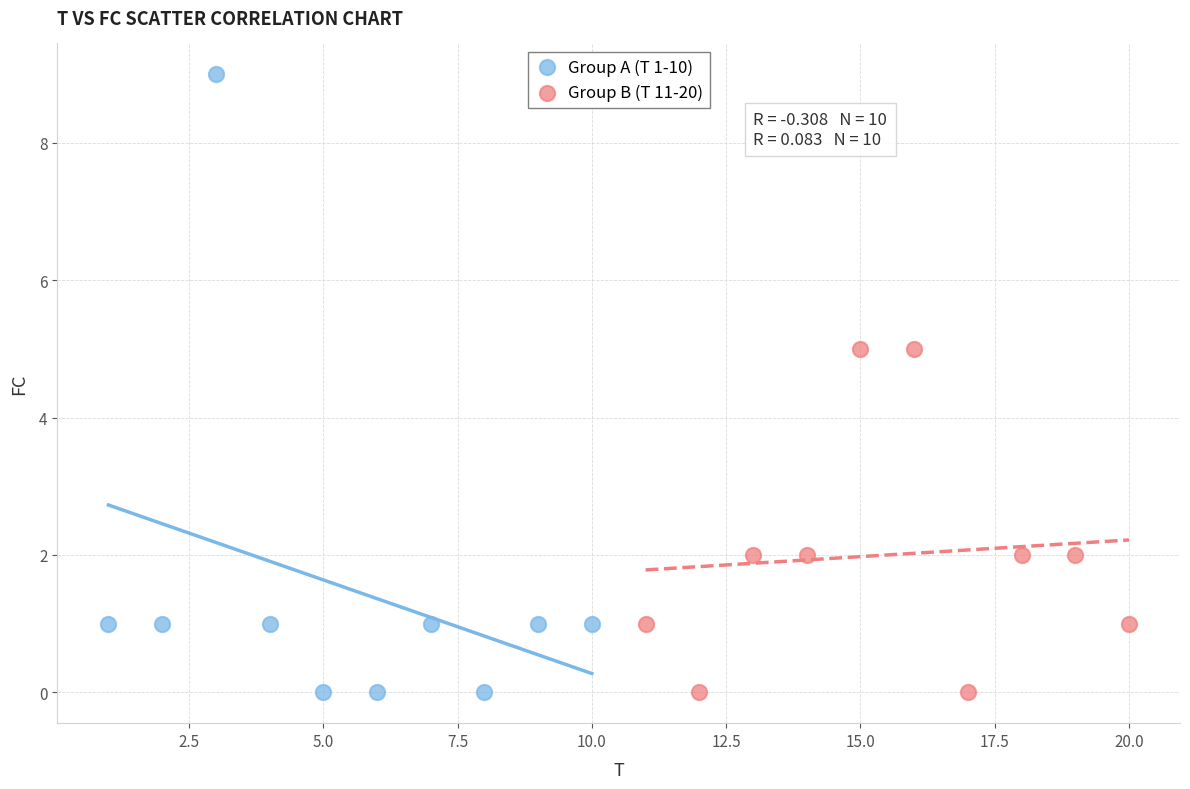

Which series contains the highest Y value?

Group A (T 1-10)